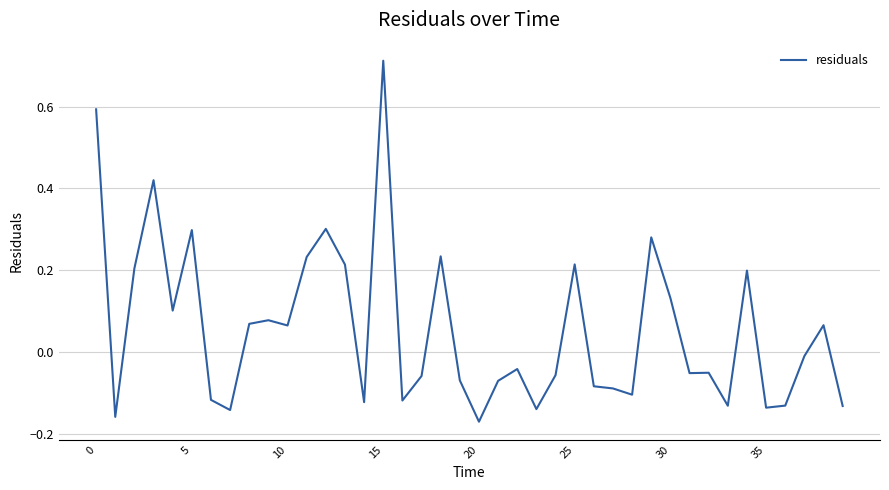

What is the difference between the maximum and minimum values?

0.9